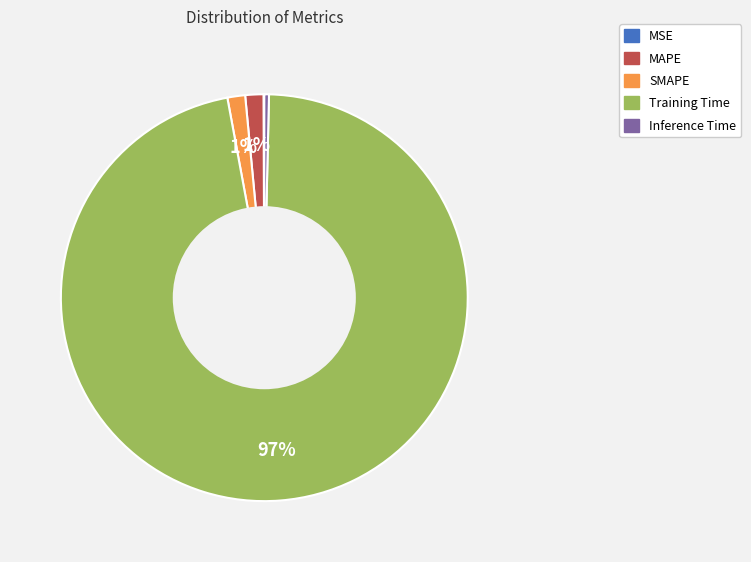

To the nearest percent, what is the average slice percentage?

20%